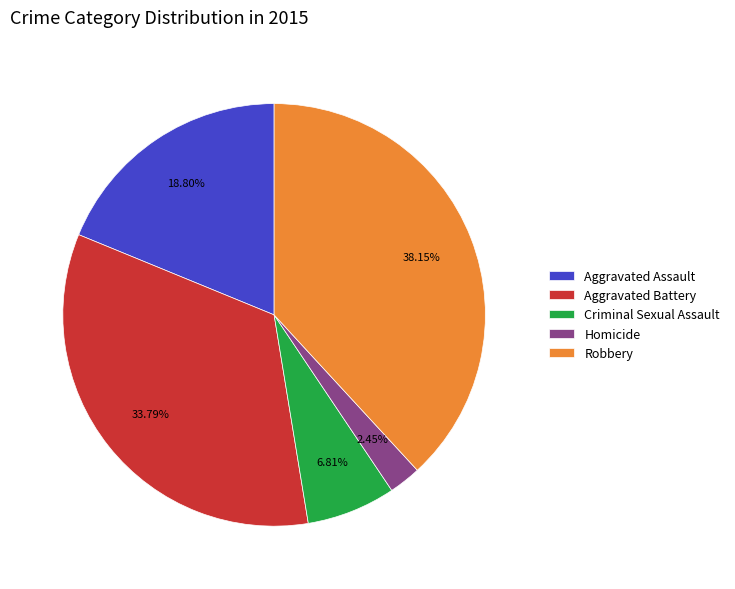

To the nearest percent, what is the combined percentage of Criminal Sexual Assault and Aggravated Battery?

41%